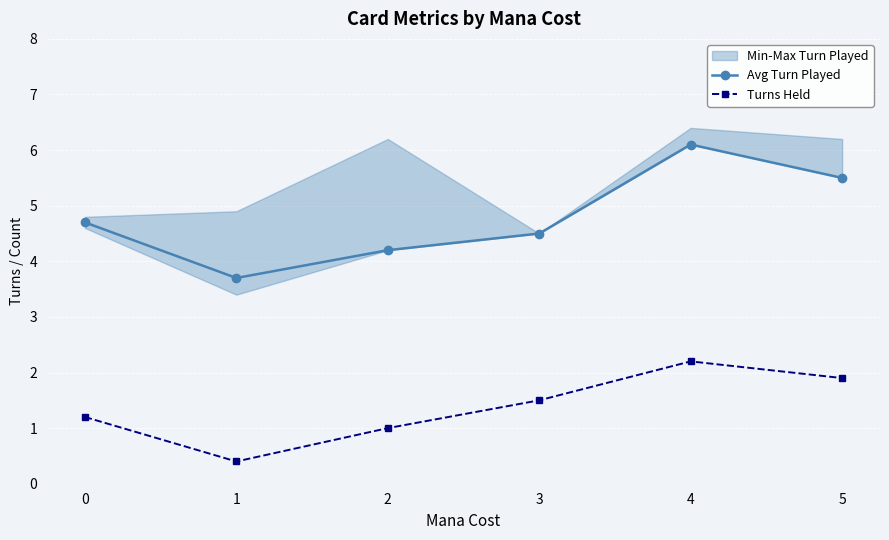

What is the average value of the Turns Held series?

1.4